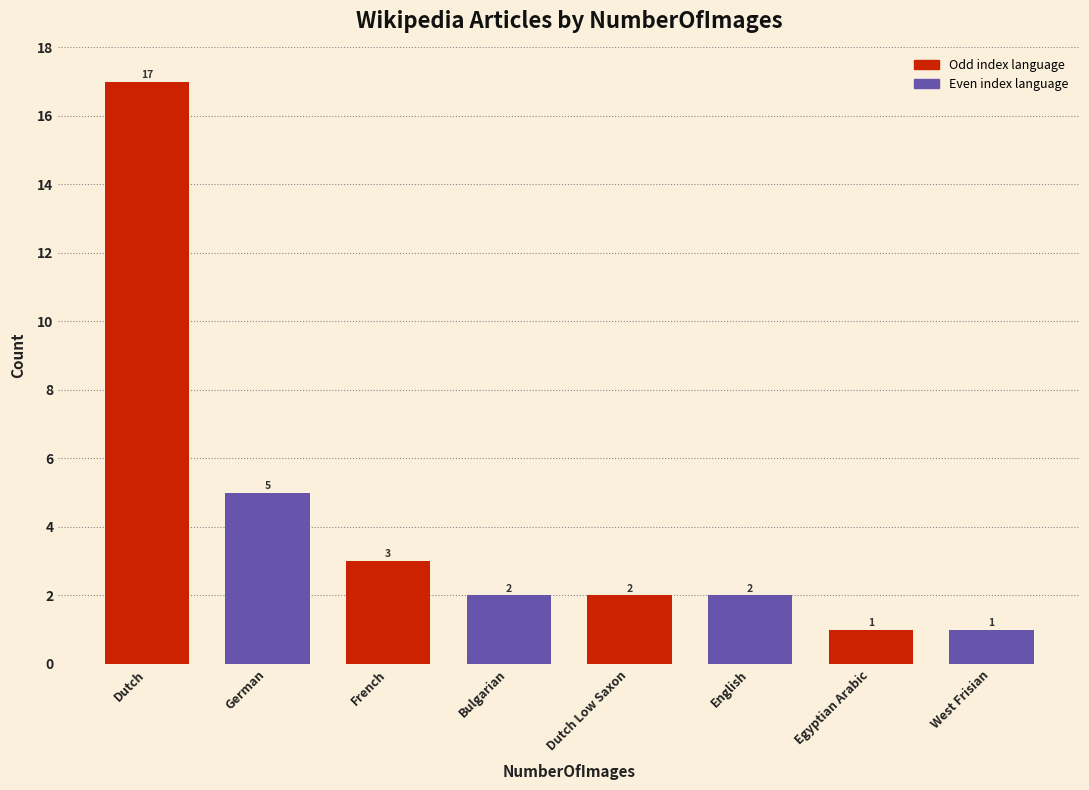

Reading right to left, extract all data points from this chart.

West Frisian=1	Egyptian Arabic=1	English=2	Dutch Low Saxon=2	Bulgarian=2	French=3	German=5	Dutch=17